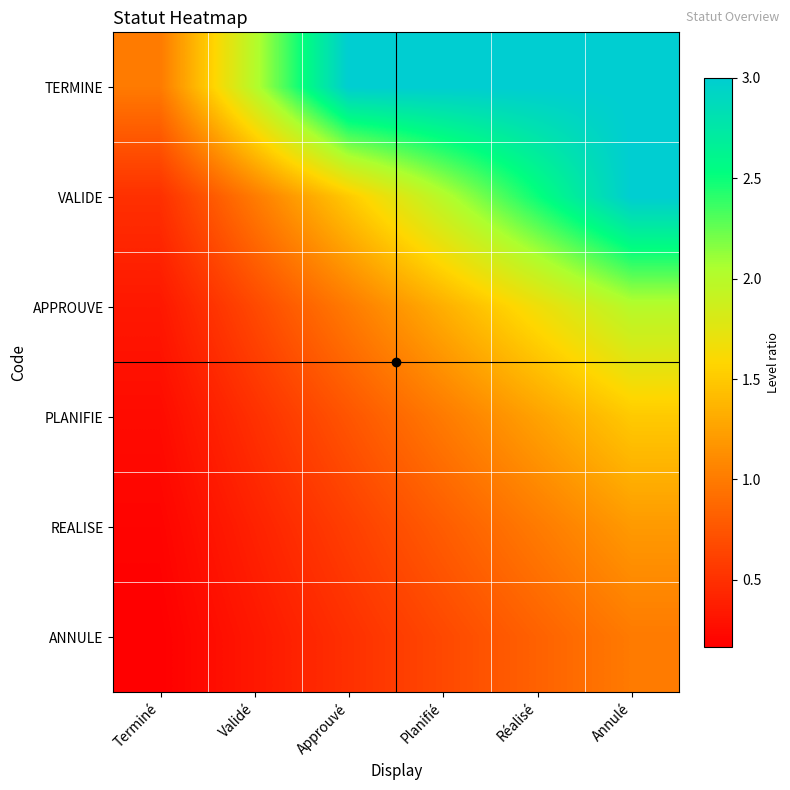

At which category does the chart reach its peak across all series?

Approuvé